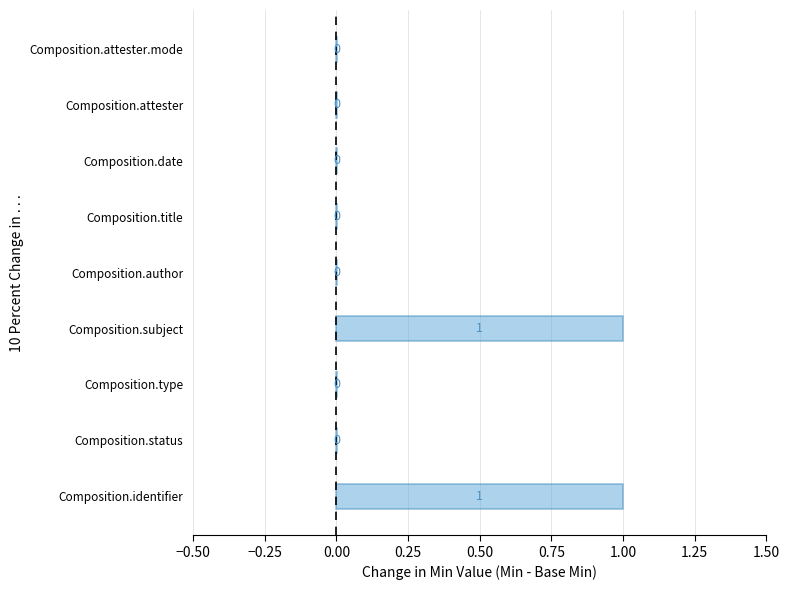

What is the difference between the Base Min values at Composition.title and Composition.subject?

1